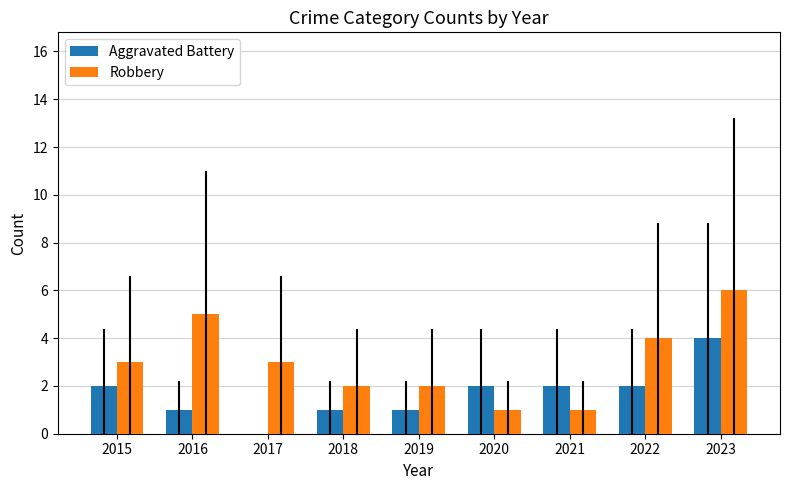

Reading right to left, extract all data points from this chart.

Aggravated Battery: 2023=4	2022=2	2021=2	2020=2	2019=1	2018=1	2017=0	2016=1	2015=2
Robbery: 2023=6	2022=4	2021=1	2020=1	2019=2	2018=2	2017=3	2016=5	2015=3